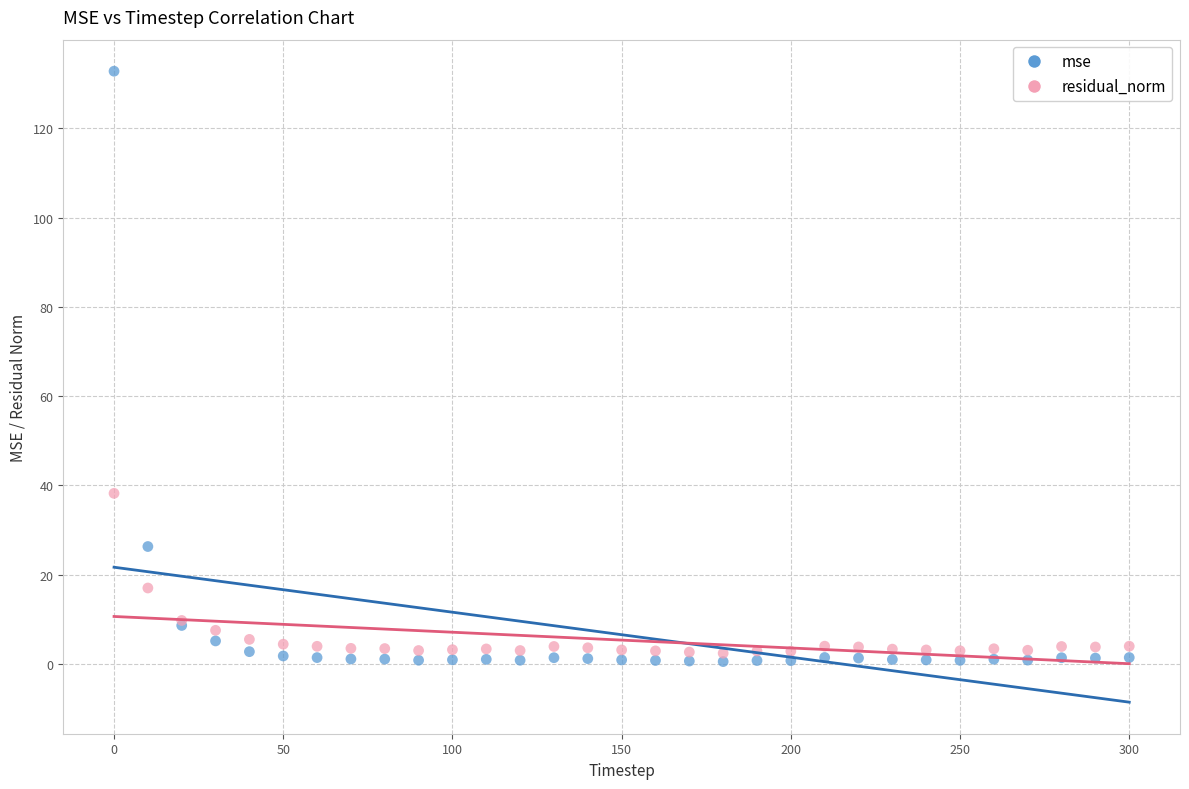

Which series has the largest Y range (max minus min)?

mse